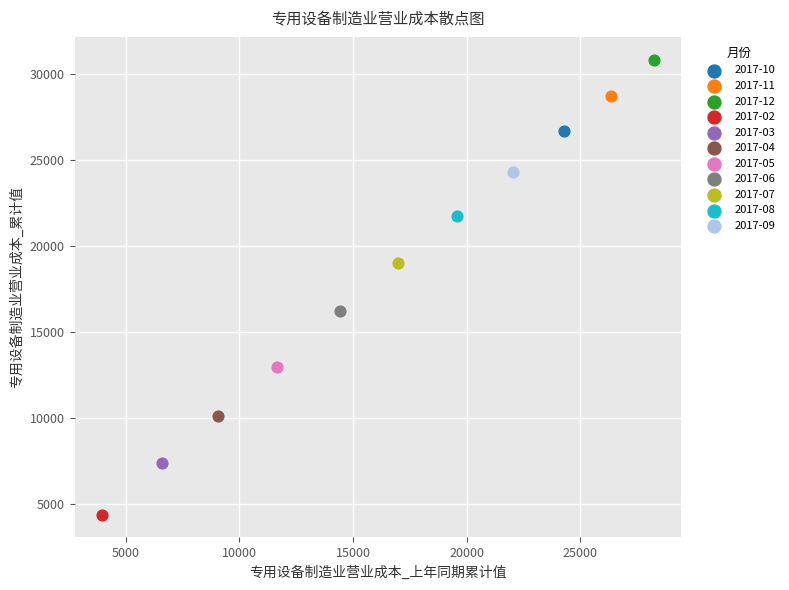

Which series contains the highest Y value?

2017-12